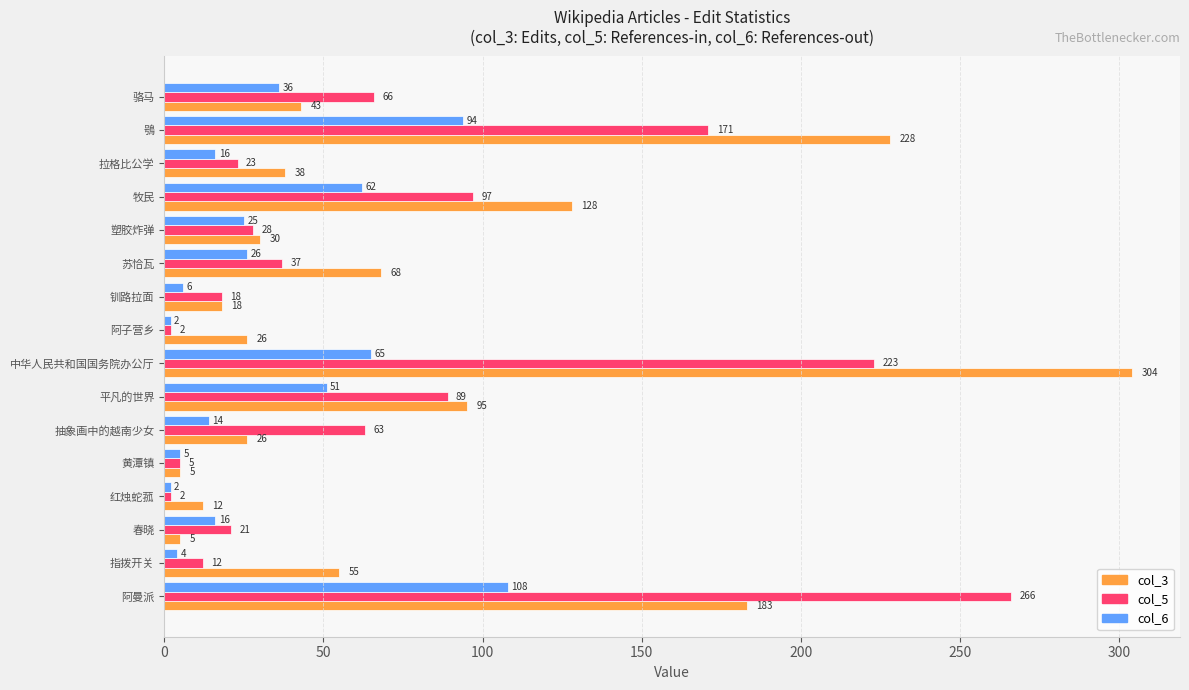

Is it true that col_6 equals 24 at 平凡的世界?

False